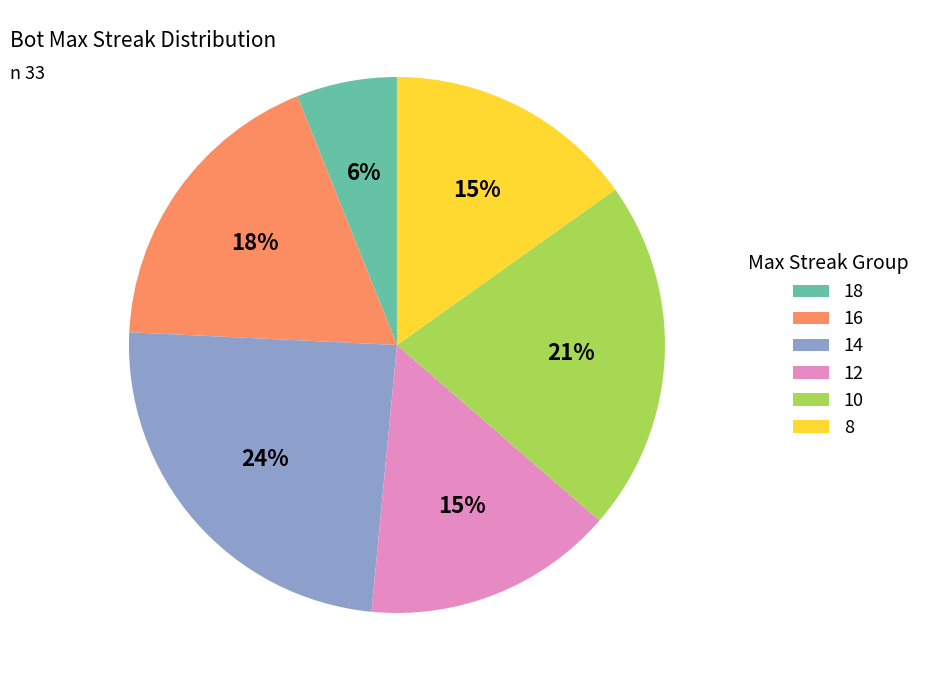

Which has a higher value, 10 or 14?

14